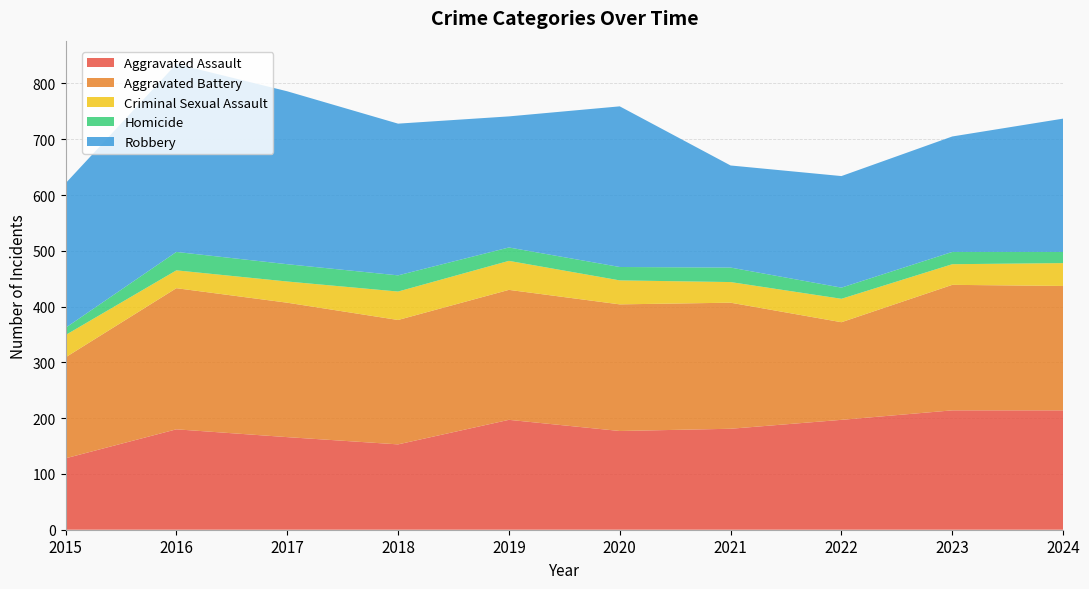

Reading left to right, list all the values displayed in this chart.

Aggravated Assault: 128	180	166	153	197	177	181	197	214	214
Aggravated Battery: 181	253	241	223	233	227	226	175	225	223
Criminal Sexual Assault: 40	32	38	51	52	43	37	42	37	41
Homicide: 13	33	31	29	24	24	26	20	22	20
Robbery: 259	337	310	272	235	288	183	200	207	239